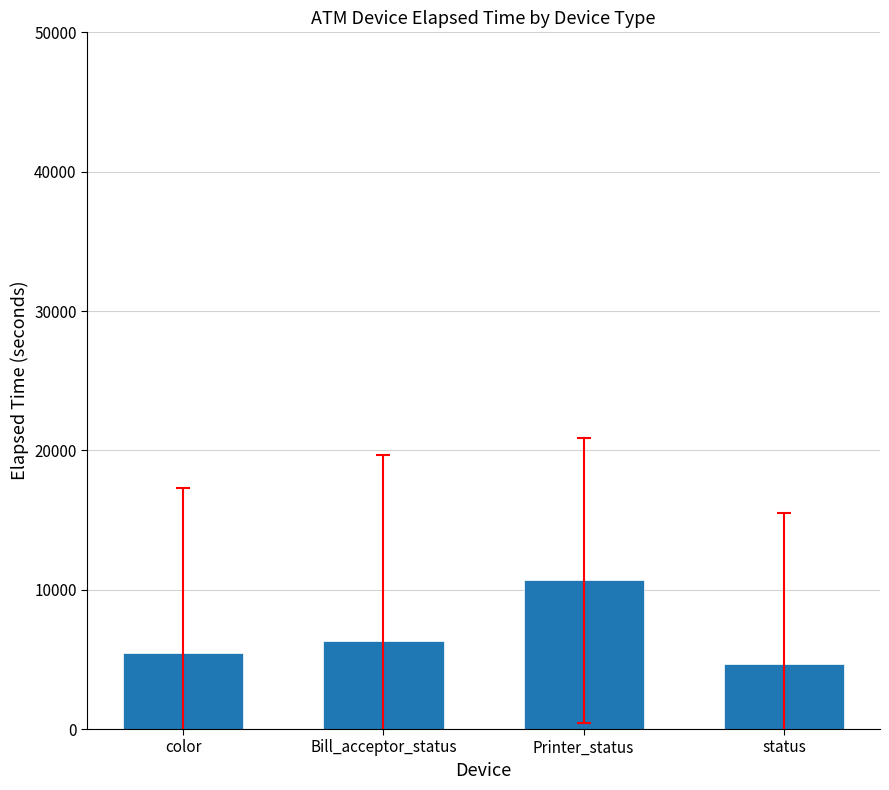

Count the number of categories in the chart.

4